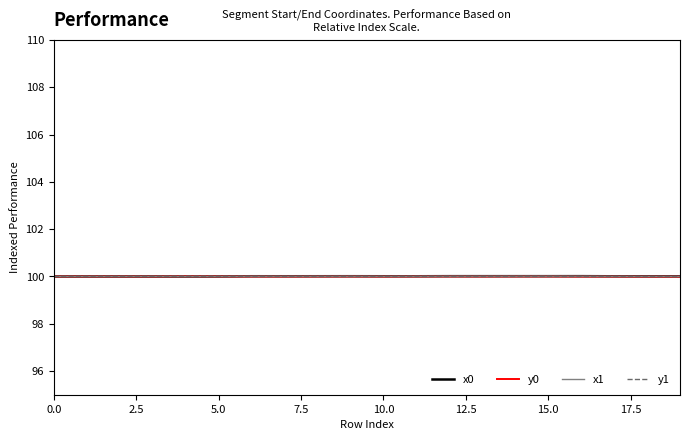

What is the minimum value shown in the chart?

100.0